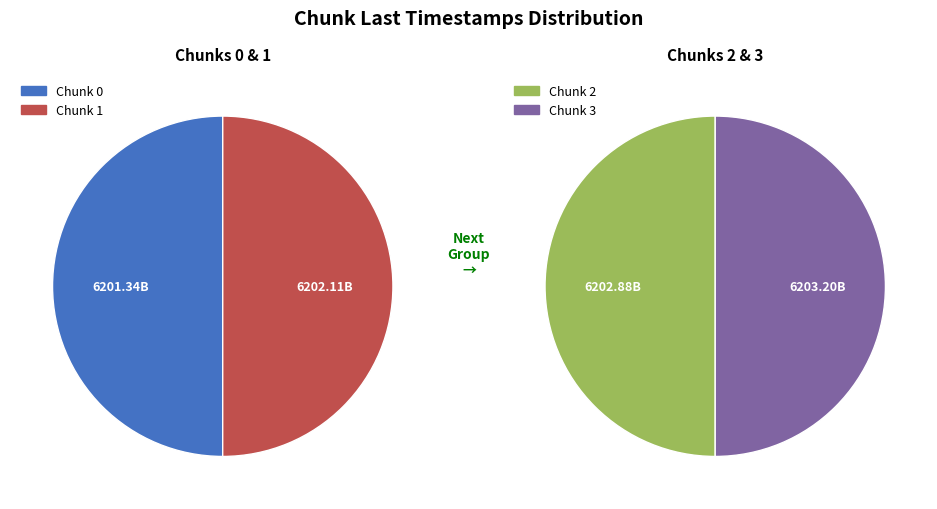

Rank the categories by value from highest to lowest.

3, 2, 1, 0